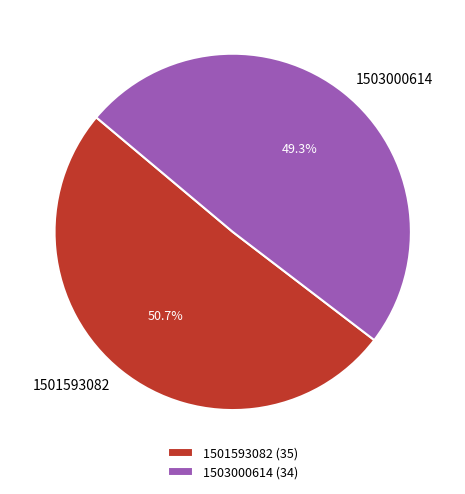

How many segments does this pie chart have?

2